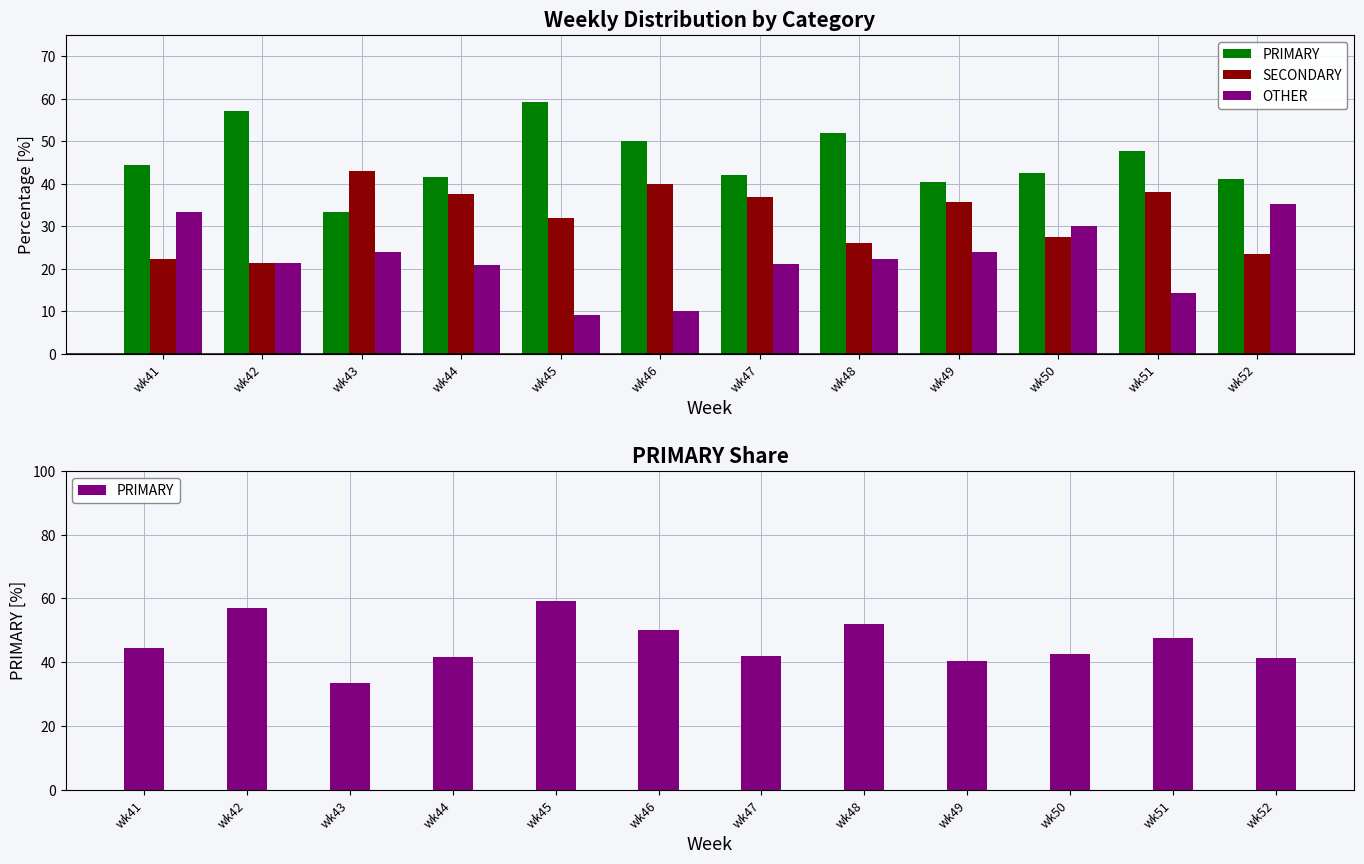

How many bars are there in each group?

3